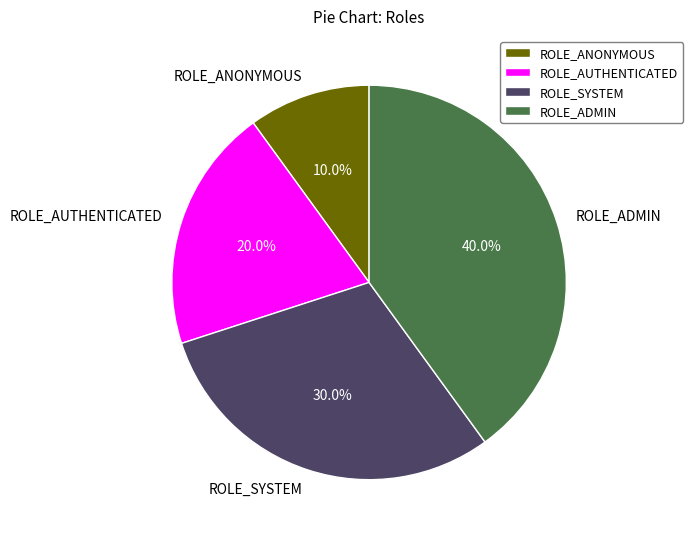

Which slice is the smallest?

ROLE_ANONYMOUS